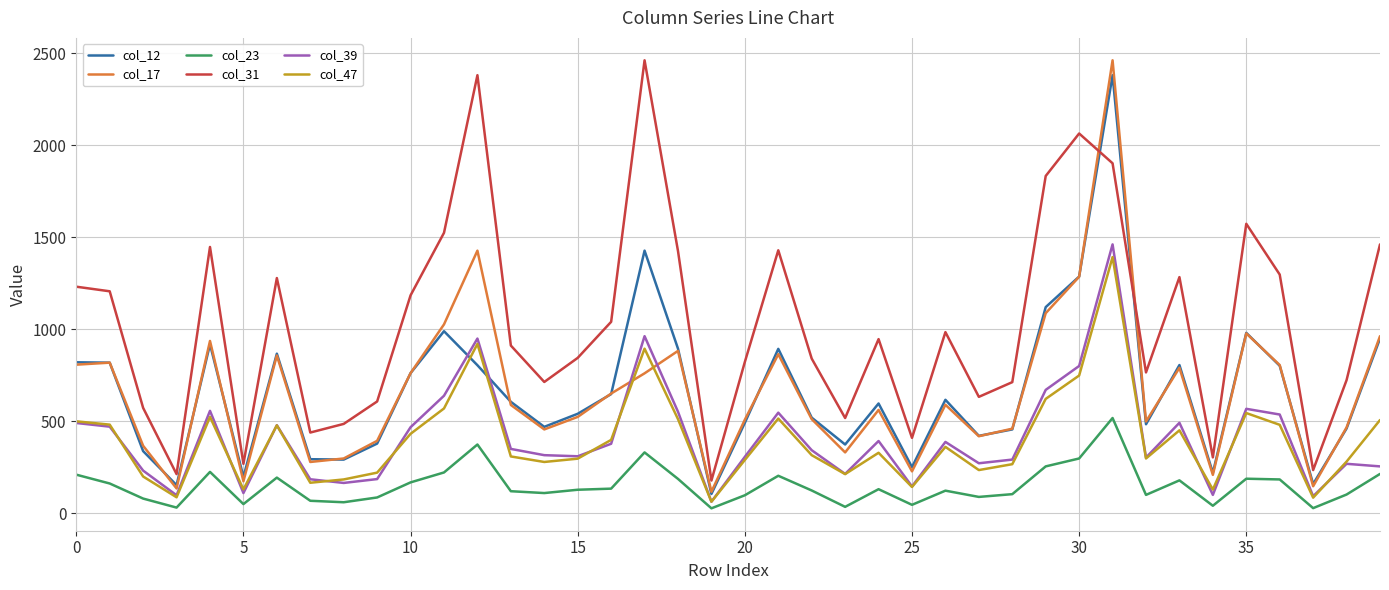

True or false: col_39 and col_31 intersect in this chart.

False